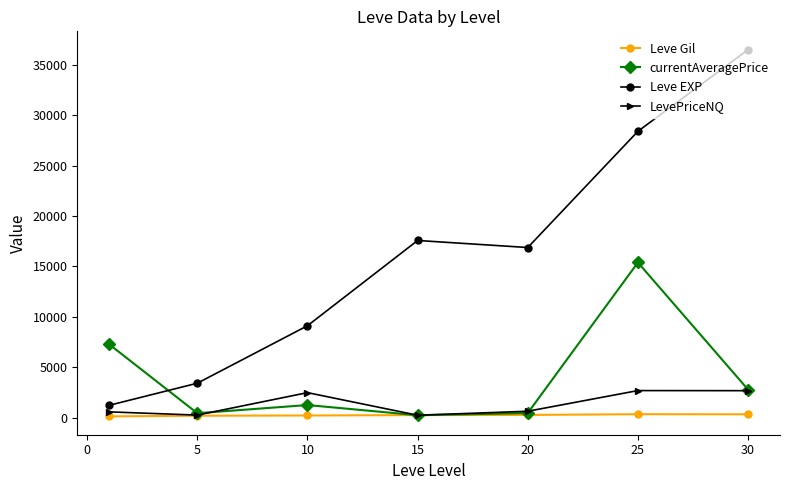

Rank the series by their maximum value, from lowest to highest.

Leve Gil, LevePriceNQ, currentAveragePrice, Leve EXP